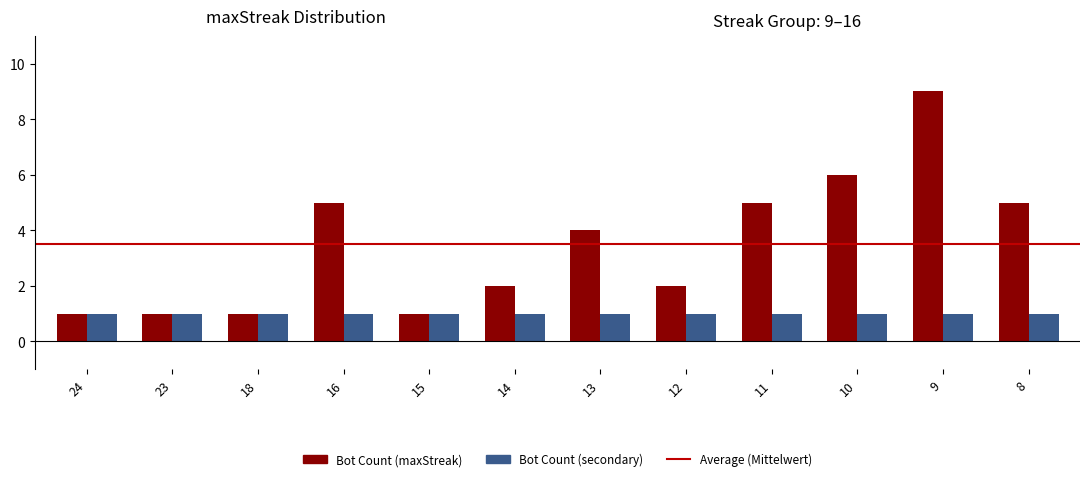

What is the difference between the maximum and second lowest values in the Bot Count (maxStreak) series?

8